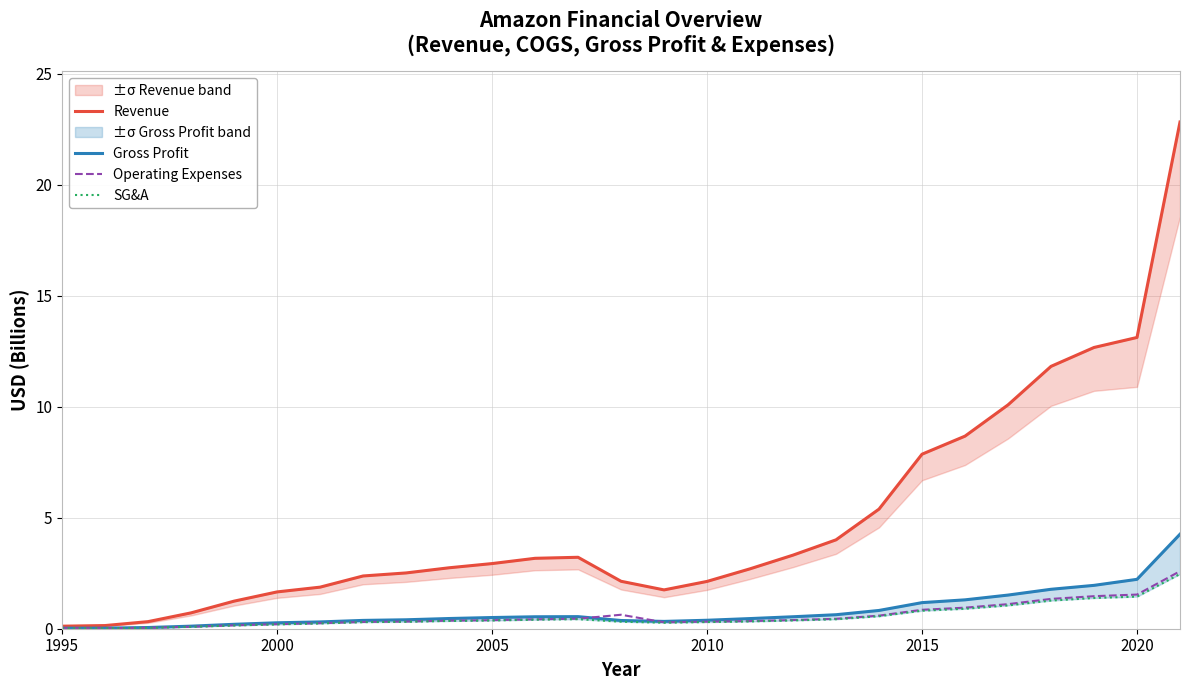

What is the highest value of the Operating Expenses series?

2.6